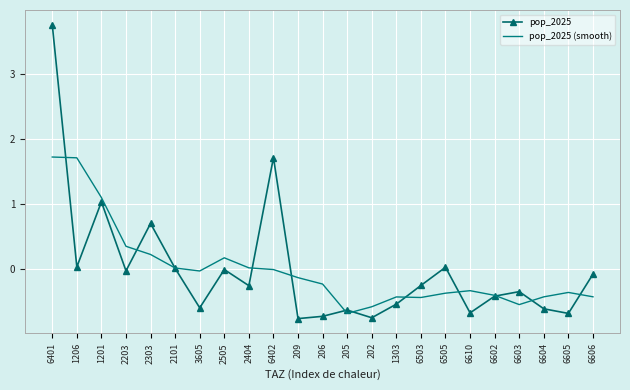

What value does the pop_2025 (smooth) series have at 6503?

-0.4